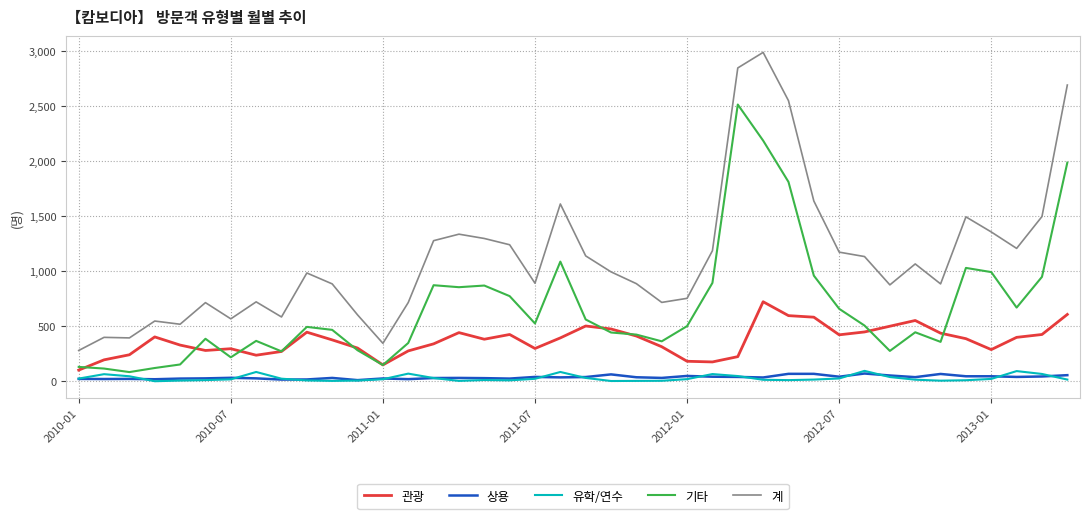

Which series has the largest range (max minus min)?

계